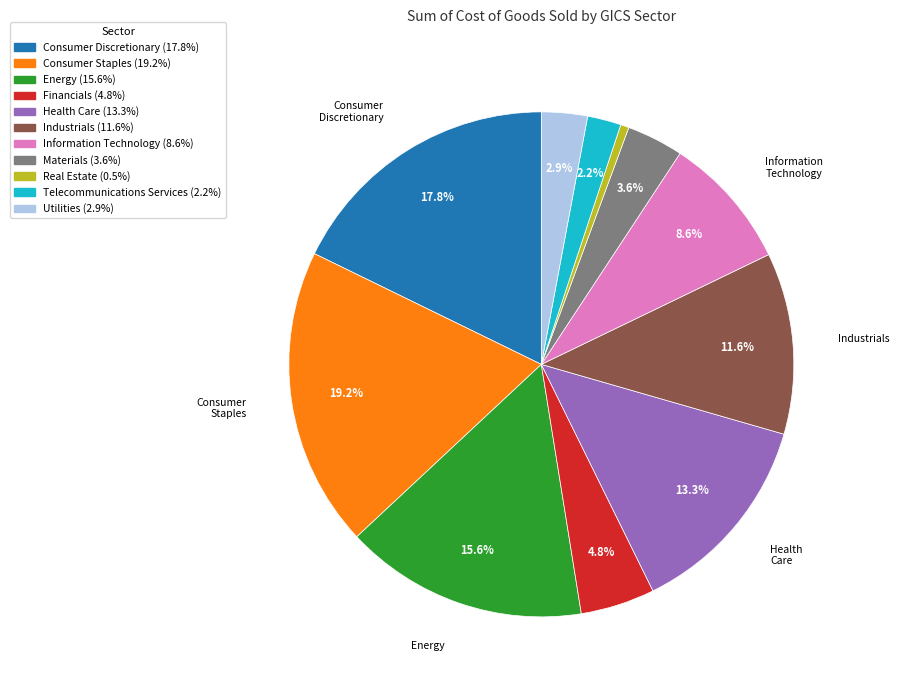

Count the number of slices in the pie.

11